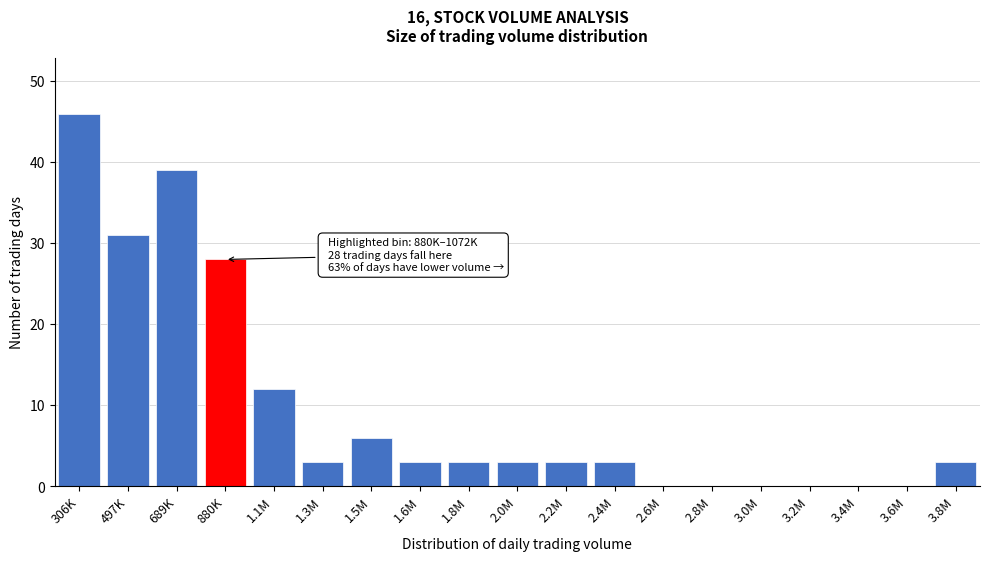

Reading right to left, extract all data points from this chart.

3.8M=3	3.6M=0	3.4M=0	3.2M=0	3.0M=0	2.8M=0	2.6M=0	2.4M=3	2.2M=3	2.0M=3	1.8M=3	1.6M=3	1.5M=6	1.3M=3	1.1M=12	880K=28	689K=39	497K=31	306K=46